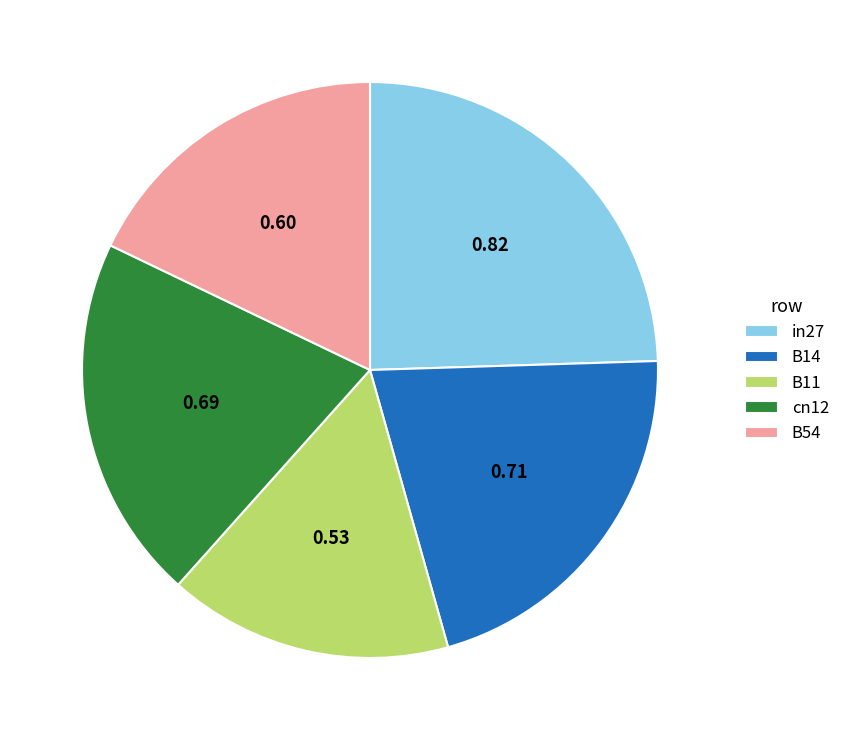

Is it true that B14 is 14% of the pie?

False